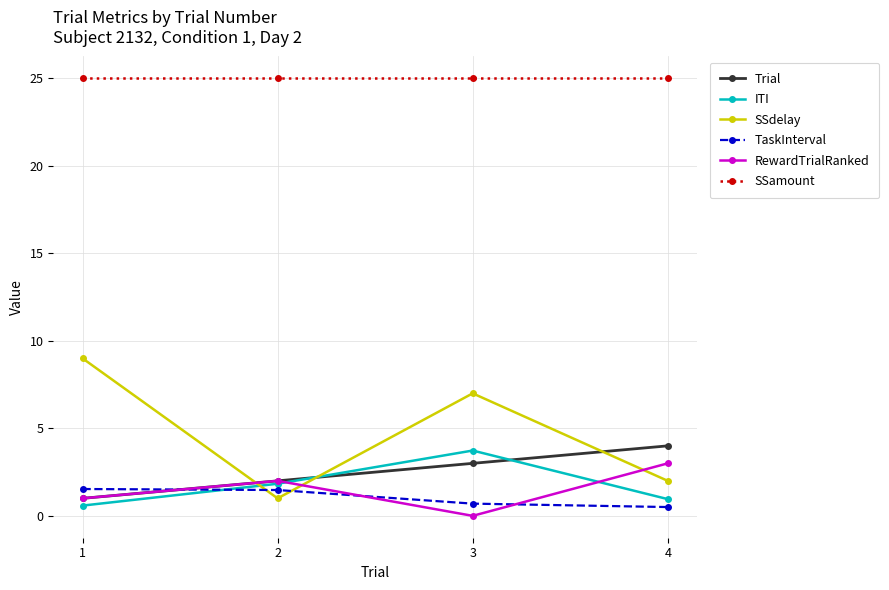

Which series has the largest range (max minus min)?

SSdelay